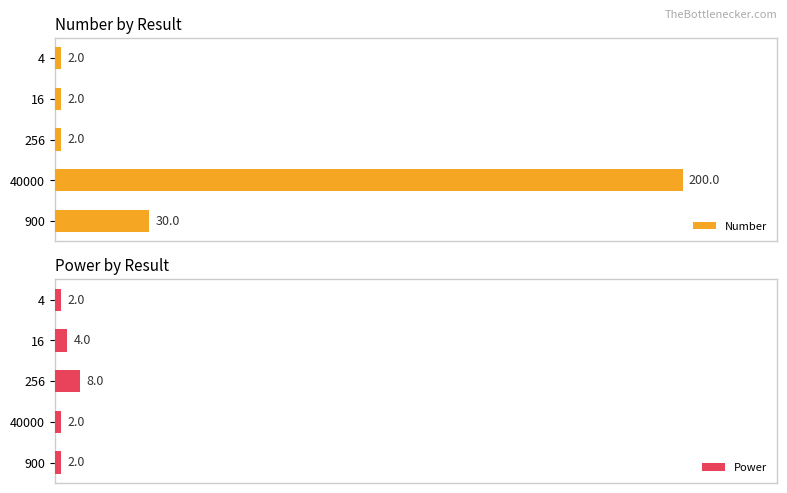

What is the value of the Power bar at the 3rd from the left?

8